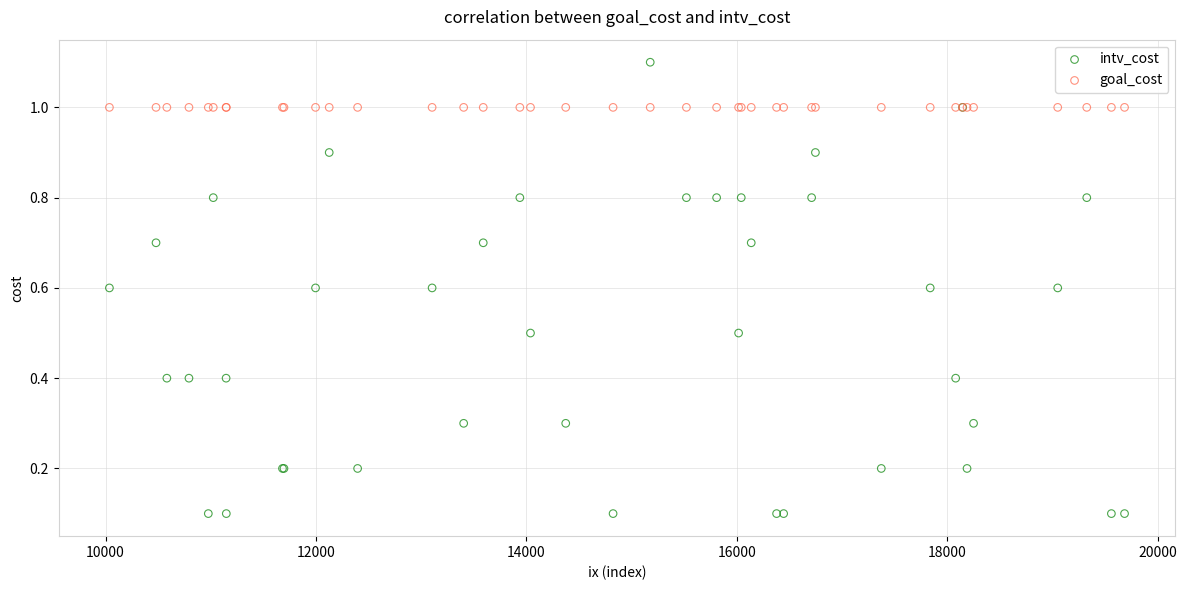

Which series reaches the minimum Y coordinate?

intv_cost